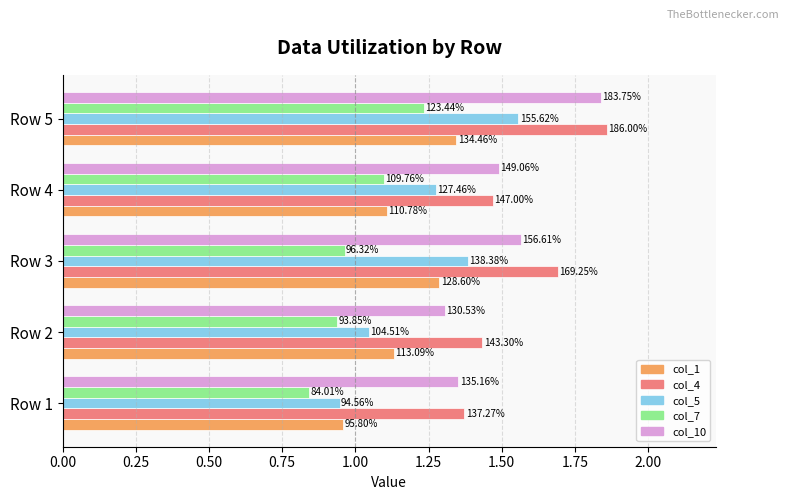

What is the difference between the second highest and minimum values in the col_5 series?

0.4